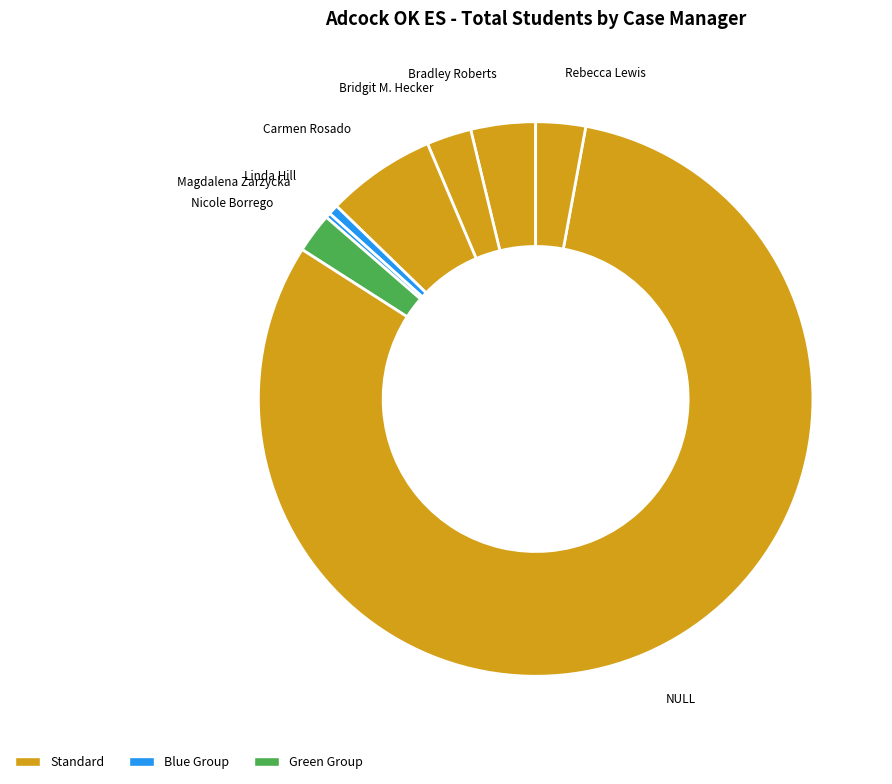

Does any single category account for the majority?

Yes